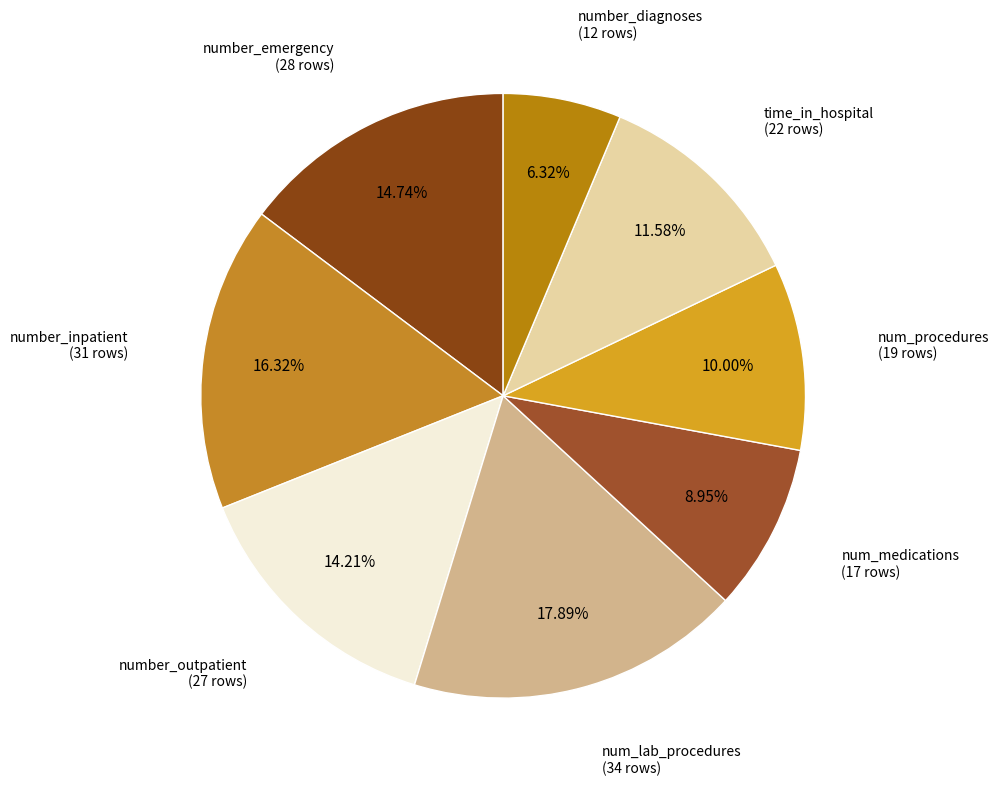

Is number_inpatient the majority of the pie?

No